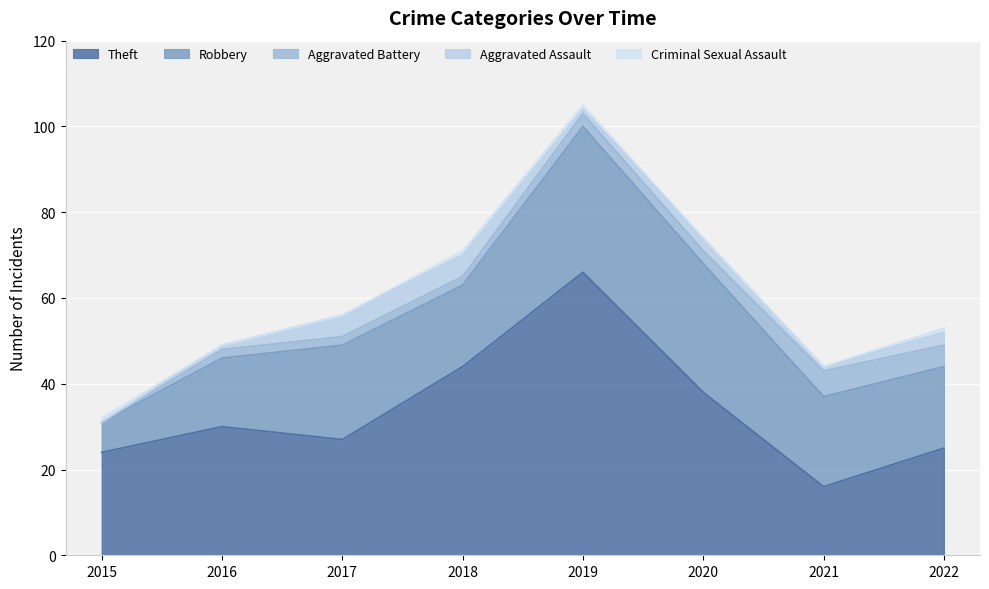

Is the value of Theft at 2018 greater than the value of Aggravated Battery at 2019?

Yes